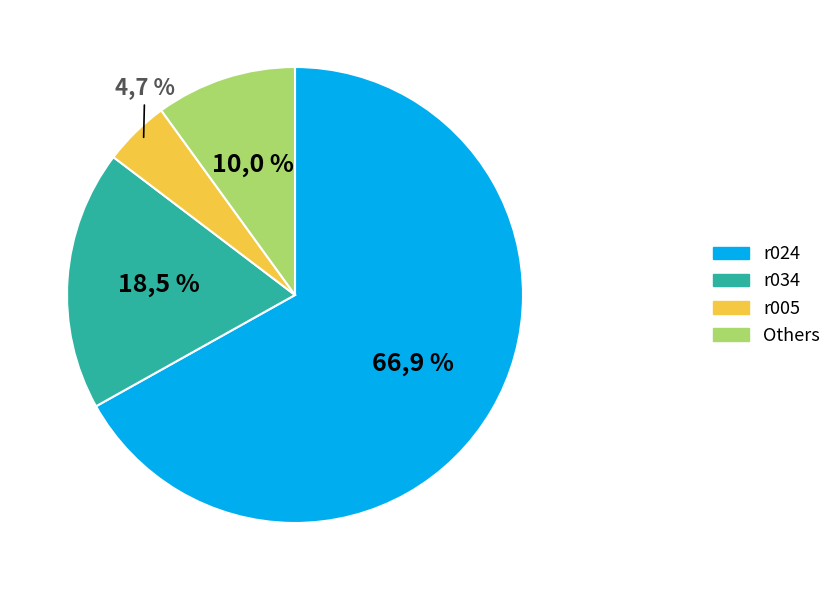

To the nearest percent, what is the average slice percentage?

25%